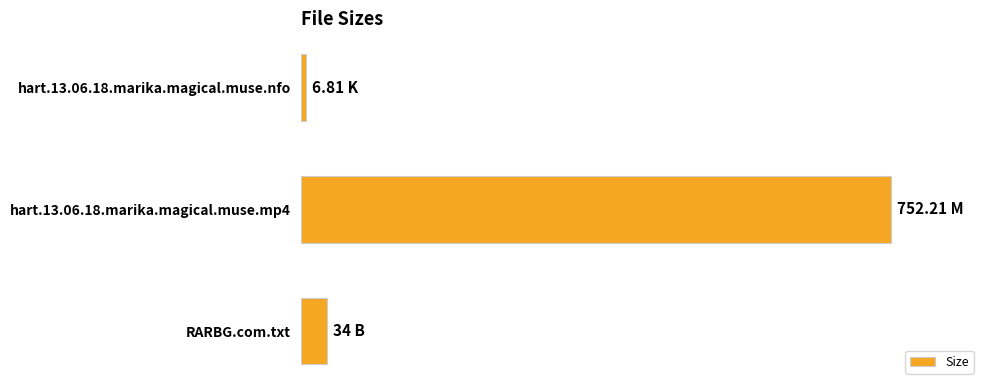

How many bars are there in total?

3